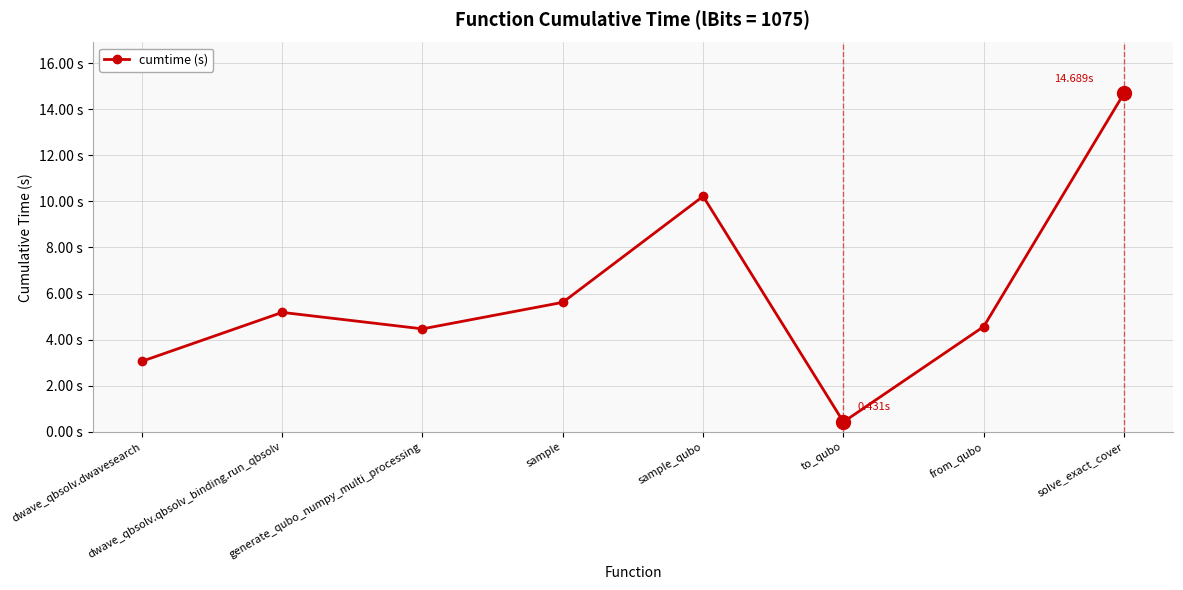

Which label corresponds to the largest value in the chart?

solve_exact_cover